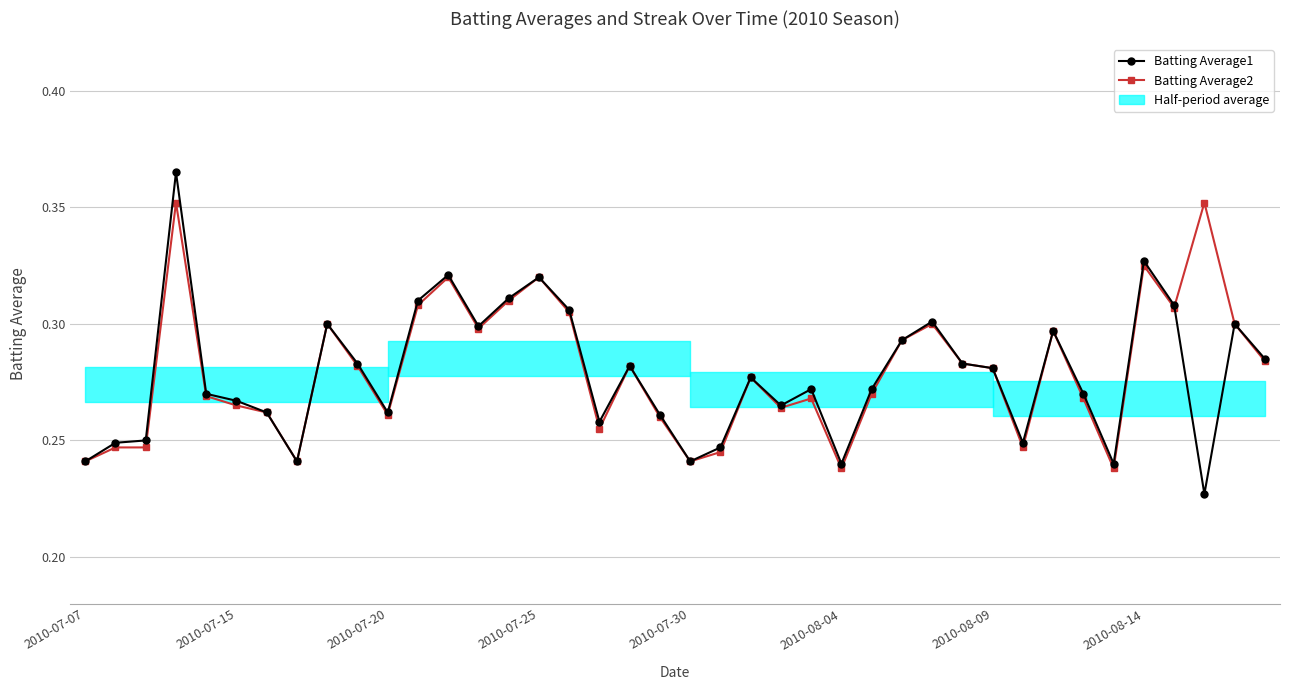

True or false: Batting Average1 has more than 0 points higher than both neighbors.

True